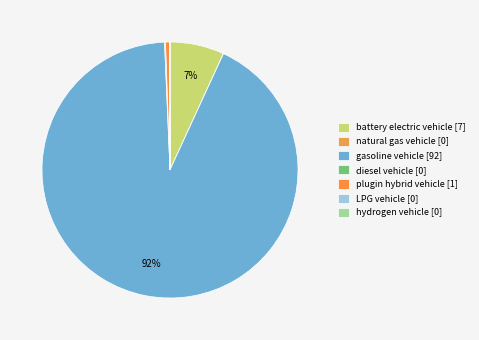

How many slices are in this pie chart?

7